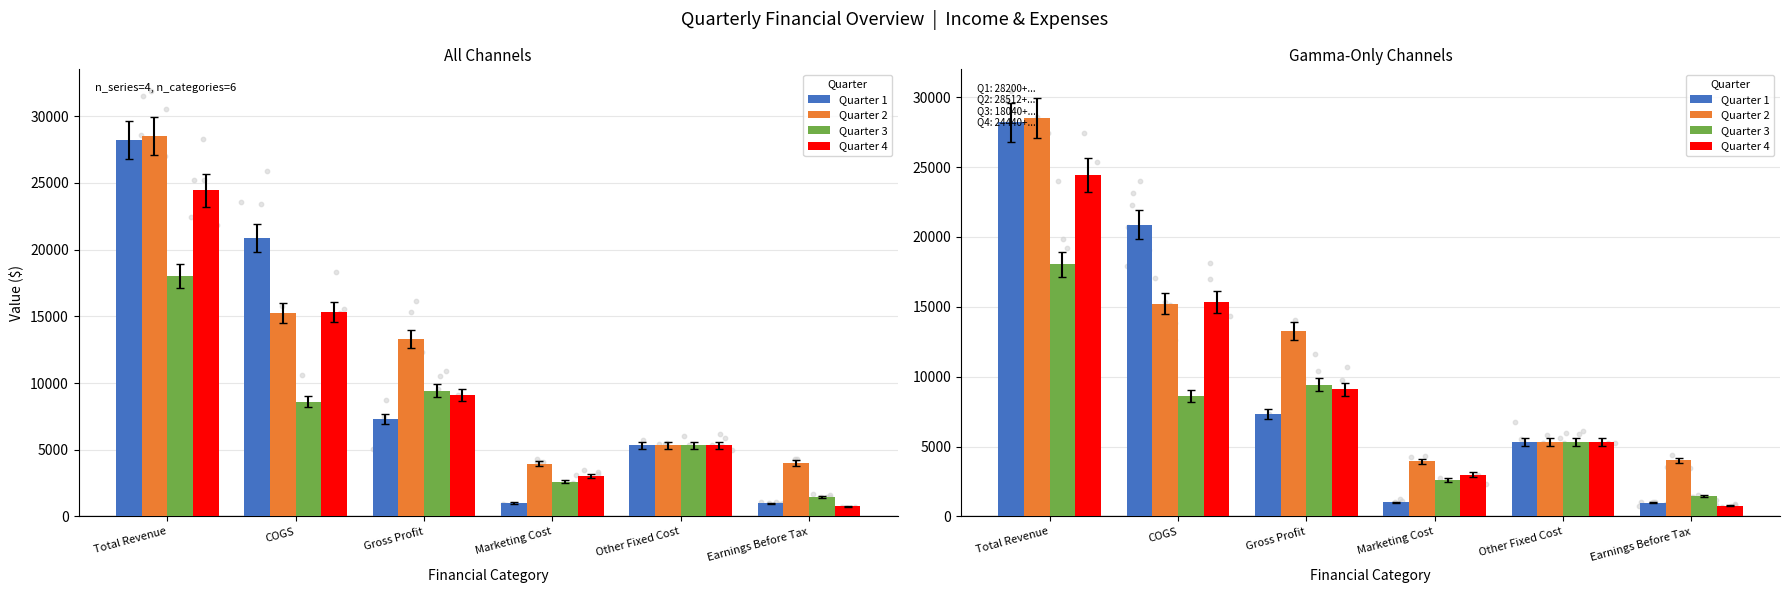

At how many categories does at least one series exceed 12543?

3